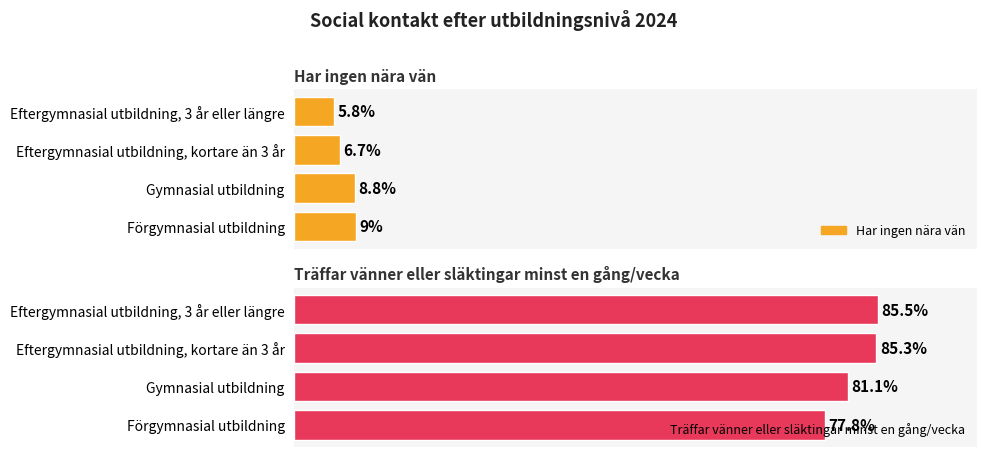

Is the value of Har ingen nära vän at Gymnasial utbildning greater than the value of Träffar vänner eller släktingar minst en gång/vecka at Gymnasial utbildning?

No